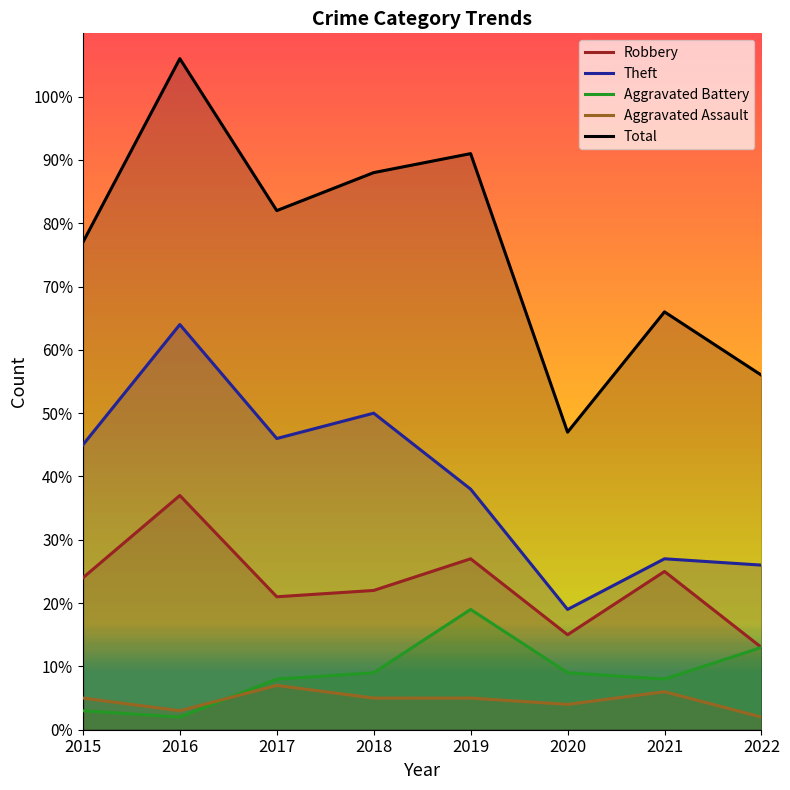

How many data points in Robbery are less than 24?

4